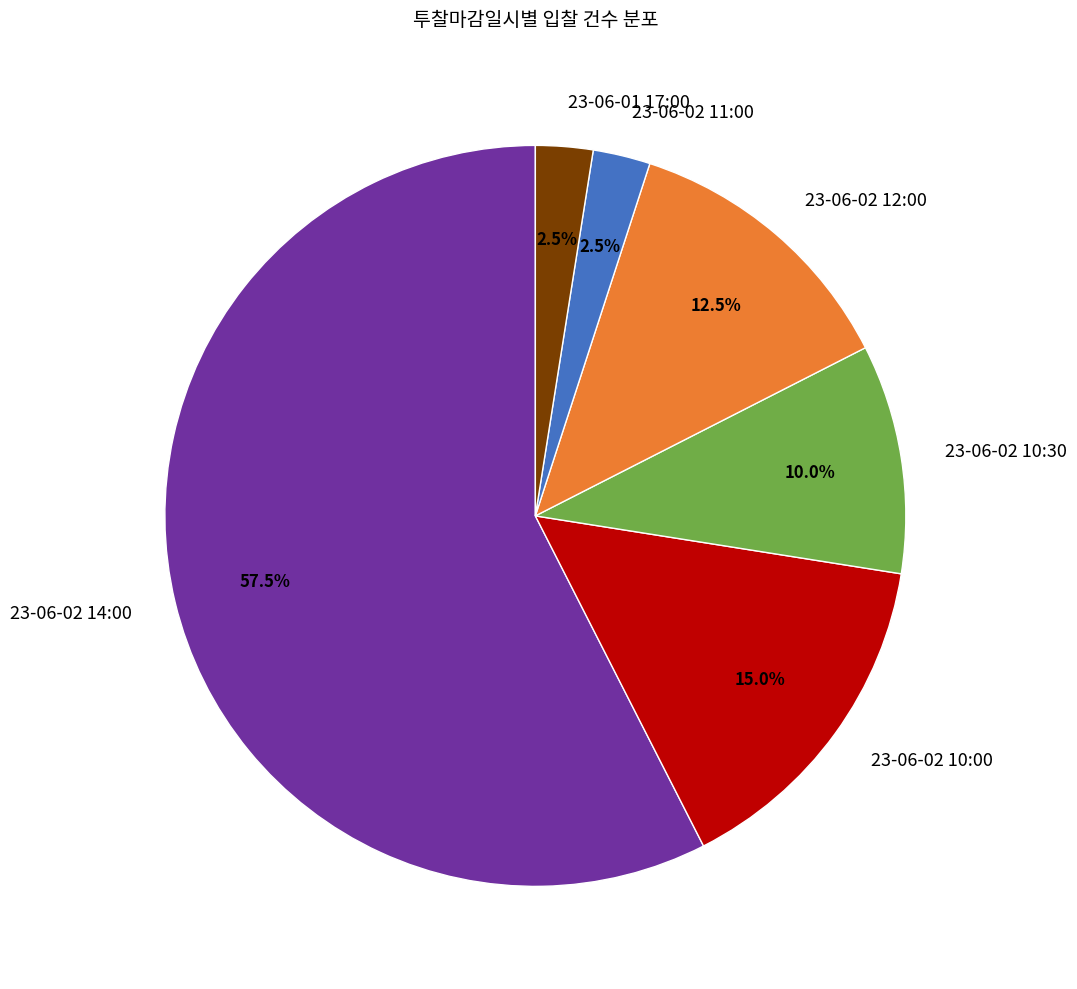

Which has a higher value, 23-06-02 12:00 or 23-06-02 11:00?

23-06-02 12:00